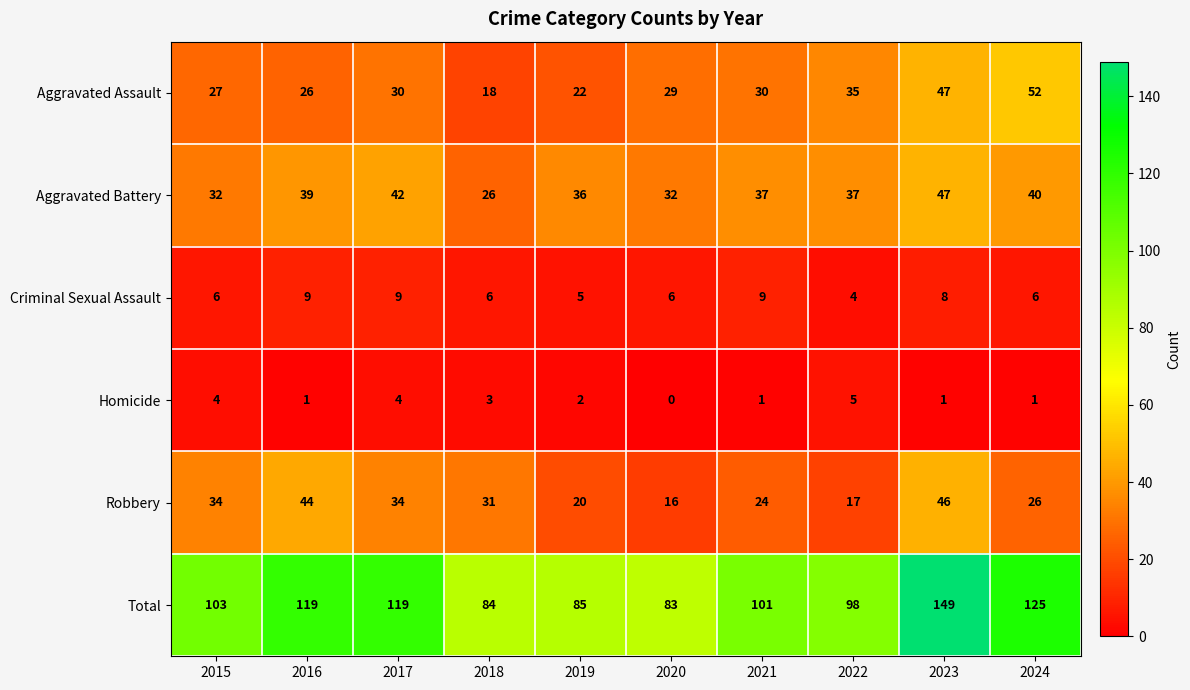

Which series has the largest total across all categories?

Total